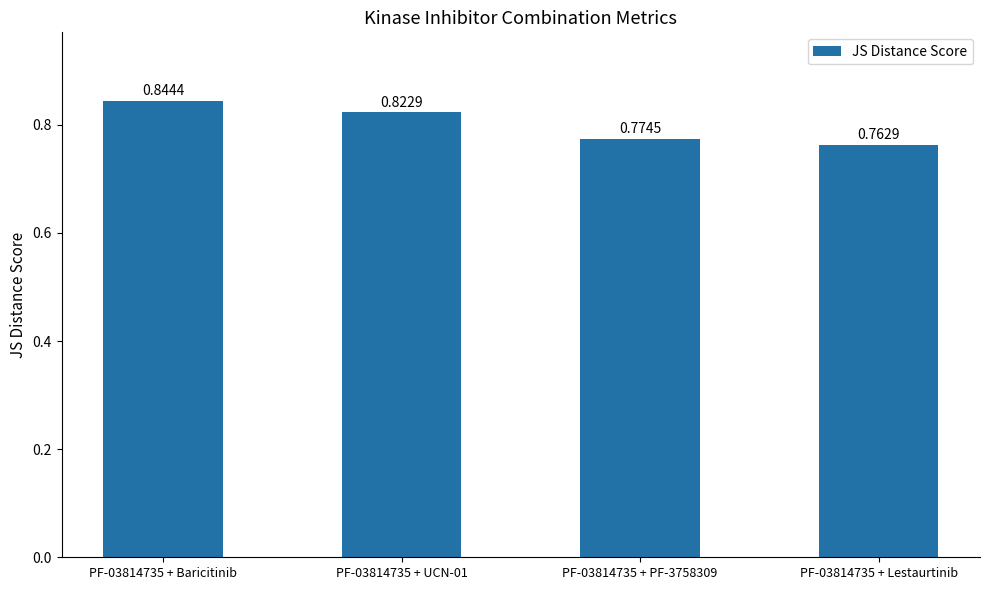

Between PF-03814735 + PF-3758309 and PF-03814735 + Baricitinib, which is larger?

PF-03814735 + Baricitinib